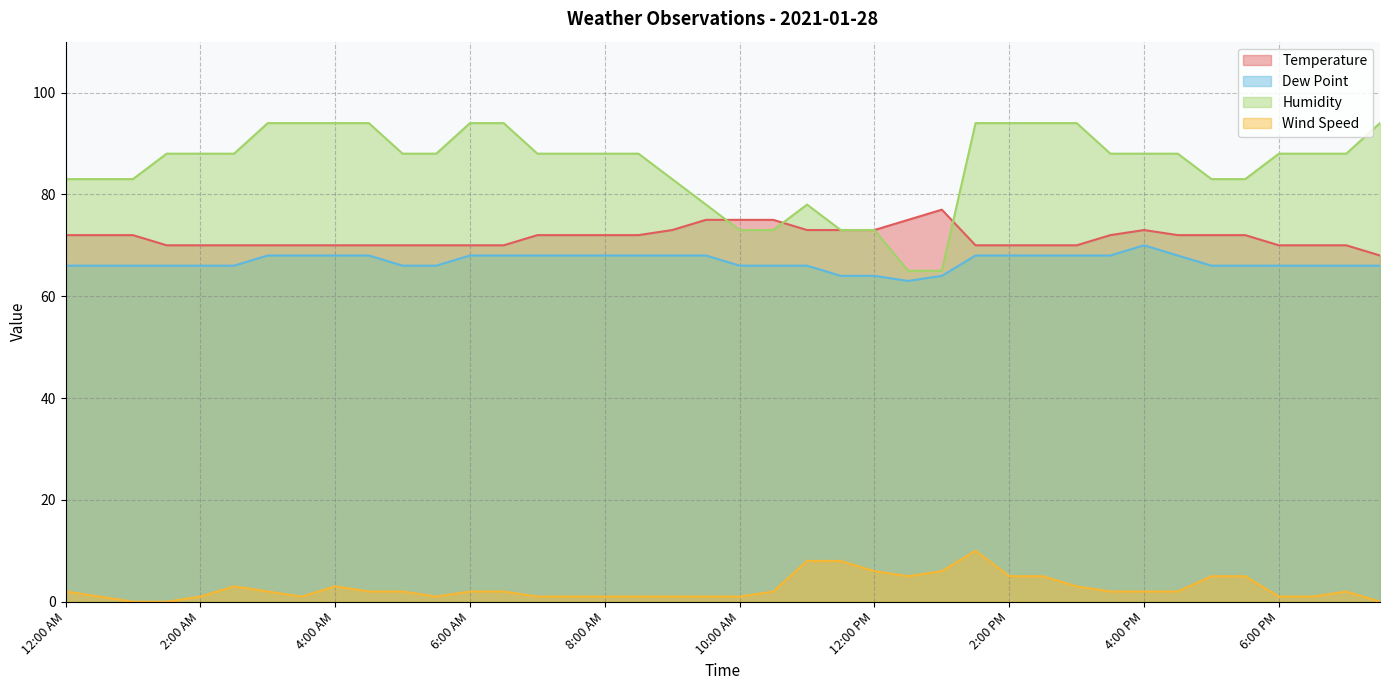

Reading left to right, transcribe all the data shown in this chart.

Temperature: 12:00 AM=72	12:30 AM=72	1:00 AM=72	1:30 AM=70	2:00 AM=70	2:30 AM=70	3:00 AM=70	3:30 AM=70	4:00 AM=70	4:30 AM=70	5:00 AM=70	5:30 AM=70	6:00 AM=70	6:30 AM=70	7:00 AM=72	7:30 AM=72	8:00 AM=72	8:30 AM=72	9:00 AM=73	9:30 AM=75	10:00 AM=75	10:30 AM=75	11:00 AM=73	11:30 AM=73	12:00 PM=73	12:30 PM=75	1:00 PM=77	1:30 PM=70	2:00 PM=70	2:30 PM=70	3:00 PM=70	3:30 PM=72	4:00 PM=73	4:30 PM=72	5:00 PM=72	5:30 PM=72	6:00 PM=70	6:30 PM=70	7:00 PM=70	8:00 PM=68
Dew Point: 12:00 AM=66	12:30 AM=66	1:00 AM=66	1:30 AM=66	2:00 AM=66	2:30 AM=66	3:00 AM=68	3:30 AM=68	4:00 AM=68	4:30 AM=68	5:00 AM=66	5:30 AM=66	6:00 AM=68	6:30 AM=68	7:00 AM=68	7:30 AM=68	8:00 AM=68	8:30 AM=68	9:00 AM=68	9:30 AM=68	10:00 AM=66	10:30 AM=66	11:00 AM=66	11:30 AM=64	12:00 PM=64	12:30 PM=63	1:00 PM=64	1:30 PM=68	2:00 PM=68	2:30 PM=68	3:00 PM=68	3:30 PM=68	4:00 PM=70	4:30 PM=68	5:00 PM=66	5:30 PM=66	6:00 PM=66	6:30 PM=66	7:00 PM=66	8:00 PM=66
Humidity: 12:00 AM=83	12:30 AM=83	1:00 AM=83	1:30 AM=88	2:00 AM=88	2:30 AM=88	3:00 AM=94	3:30 AM=94	4:00 AM=94	4:30 AM=94	5:00 AM=88	5:30 AM=88	6:00 AM=94	6:30 AM=94	7:00 AM=88	7:30 AM=88	8:00 AM=88	8:30 AM=88	9:00 AM=83	9:30 AM=78	10:00 AM=73	10:30 AM=73	11:00 AM=78	11:30 AM=73	12:00 PM=73	12:30 PM=65	1:00 PM=65	1:30 PM=94	2:00 PM=94	2:30 PM=94	3:00 PM=94	3:30 PM=88	4:00 PM=88	4:30 PM=88	5:00 PM=83	5:30 PM=83	6:00 PM=88	6:30 PM=88	7:00 PM=88	8:00 PM=94
Wind Speed: 12:00 AM=2	12:30 AM=1	1:00 AM=0	1:30 AM=0	2:00 AM=1	2:30 AM=3	3:00 AM=2	3:30 AM=1	4:00 AM=3	4:30 AM=2	5:00 AM=2	5:30 AM=1	6:00 AM=2	6:30 AM=2	7:00 AM=1	7:30 AM=1	8:00 AM=1	8:30 AM=1	9:00 AM=1	9:30 AM=1	10:00 AM=1	10:30 AM=2	11:00 AM=8	11:30 AM=8	12:00 PM=6	12:30 PM=5	1:00 PM=6	1:30 PM=10	2:00 PM=5	2:30 PM=5	3:00 PM=3	3:30 PM=2	4:00 PM=2	4:30 PM=2	5:00 PM=5	5:30 PM=5	6:00 PM=1	6:30 PM=1	7:00 PM=2	8:00 PM=0